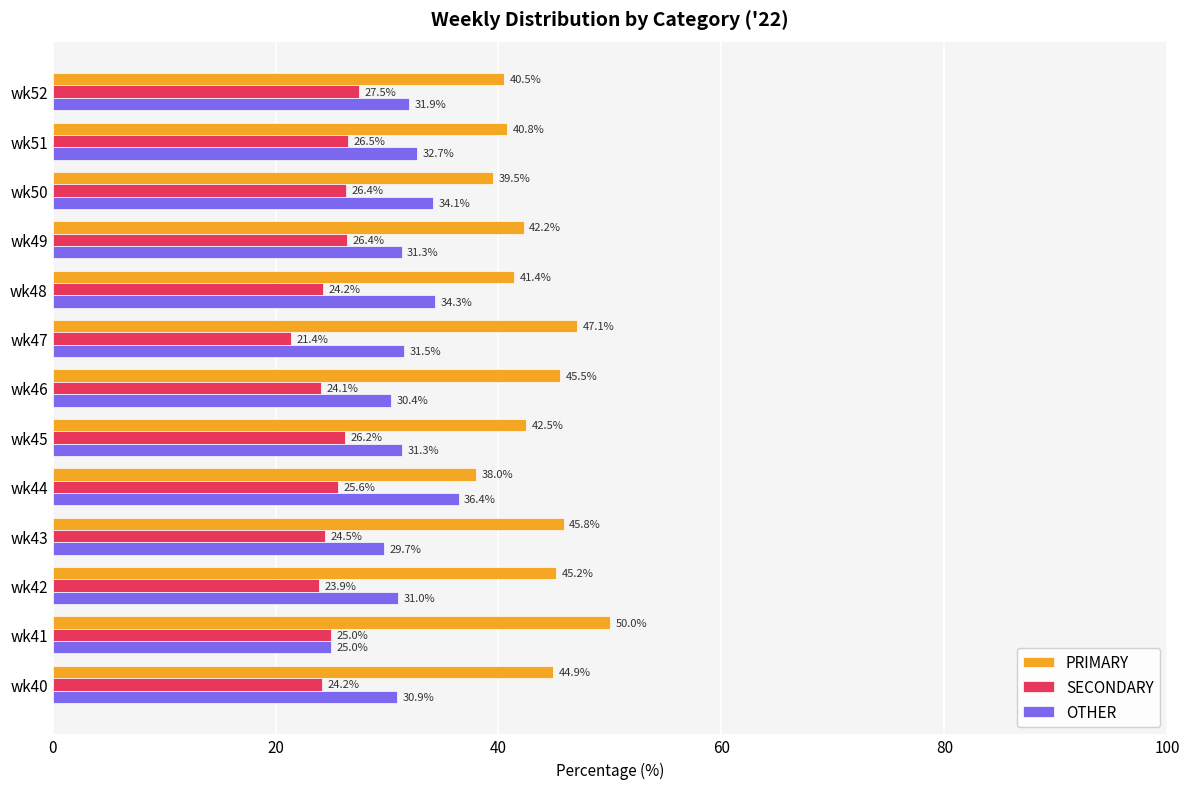

Rank the series by their average value, from lowest to highest.

SECONDARY, OTHER, PRIMARY